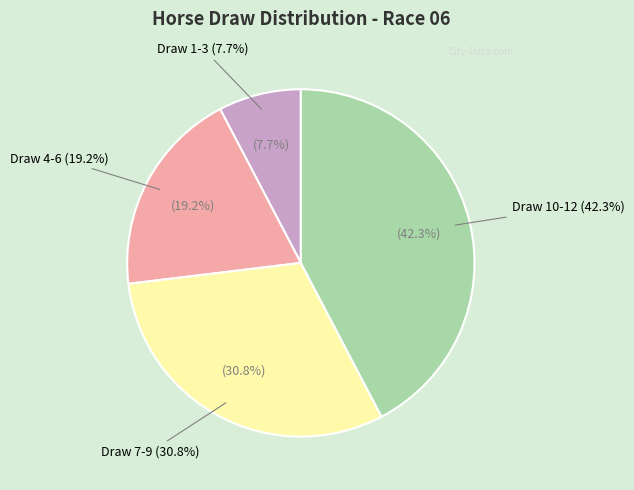

True or false: 5 accounts for 1% of the total.

False